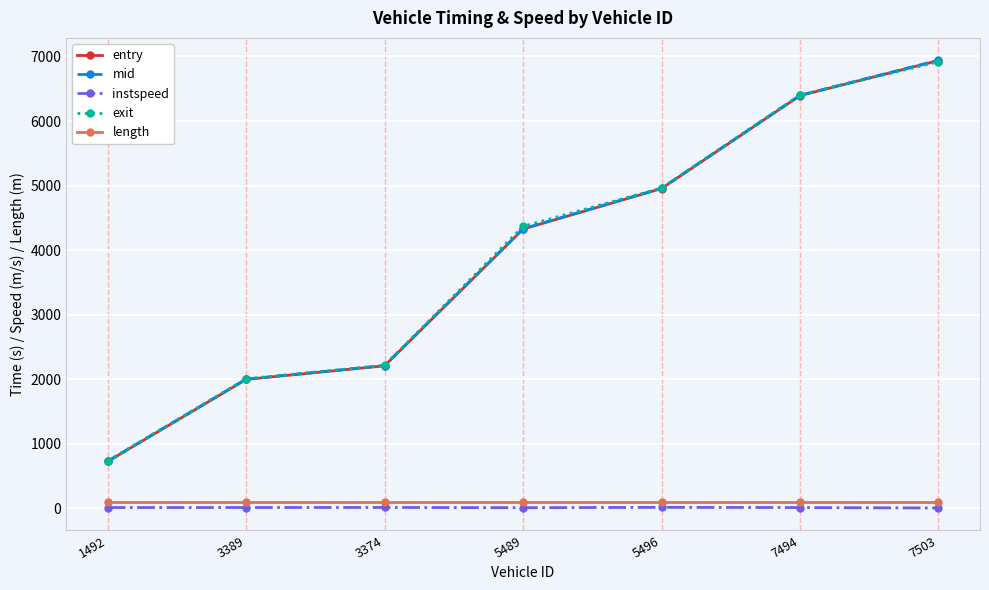

At which category is the sum across all series the highest?

7503